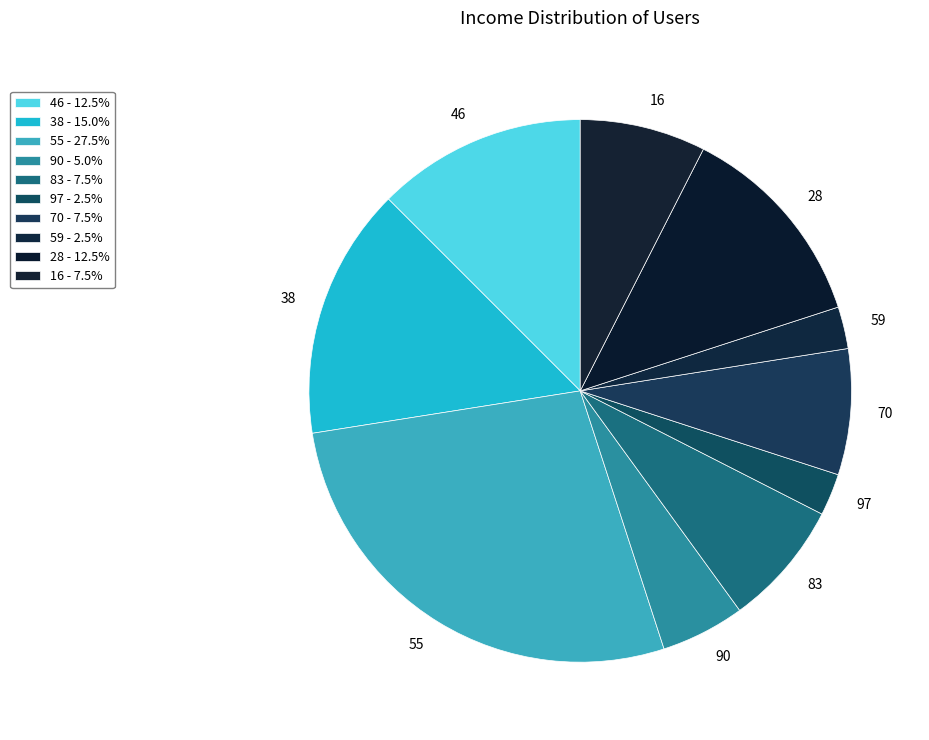

How many segments does this pie chart have?

10